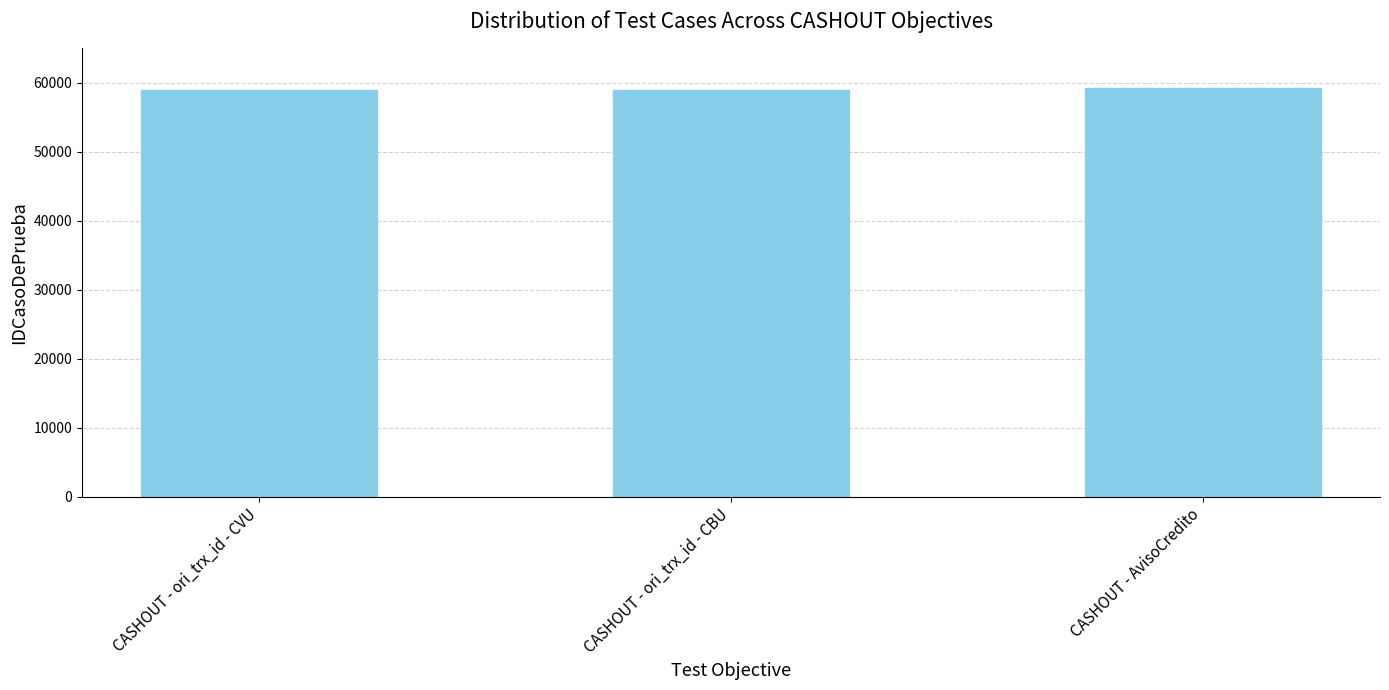

Does the chart contain stacked bars?

No